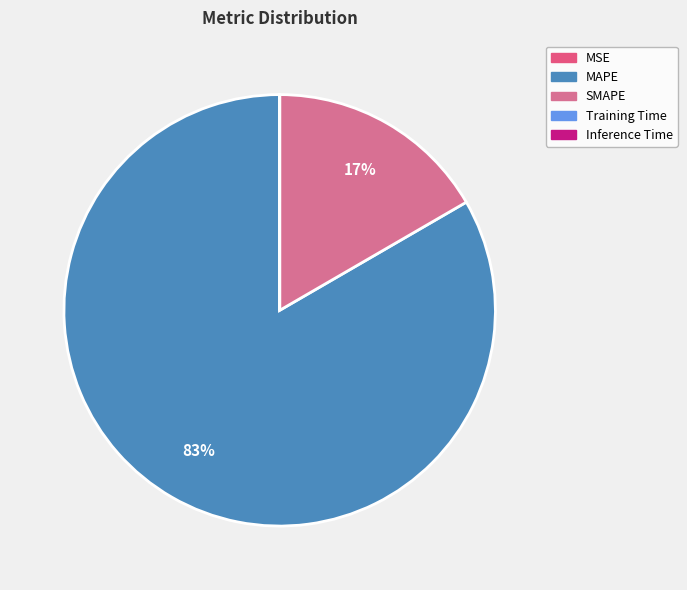

Which category has the smallest portion of the pie?

Inference Time